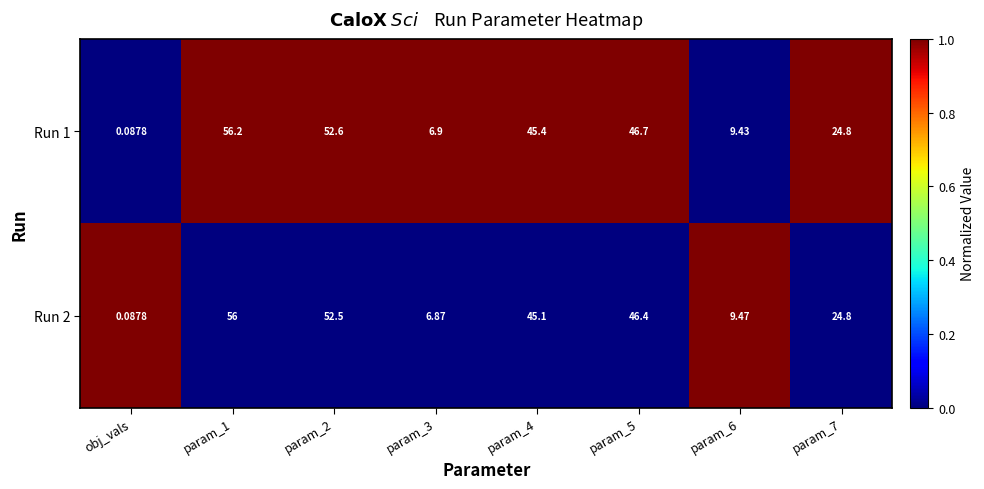

Rank the series by their average value, from highest to lowest.

Run 1, Run 2